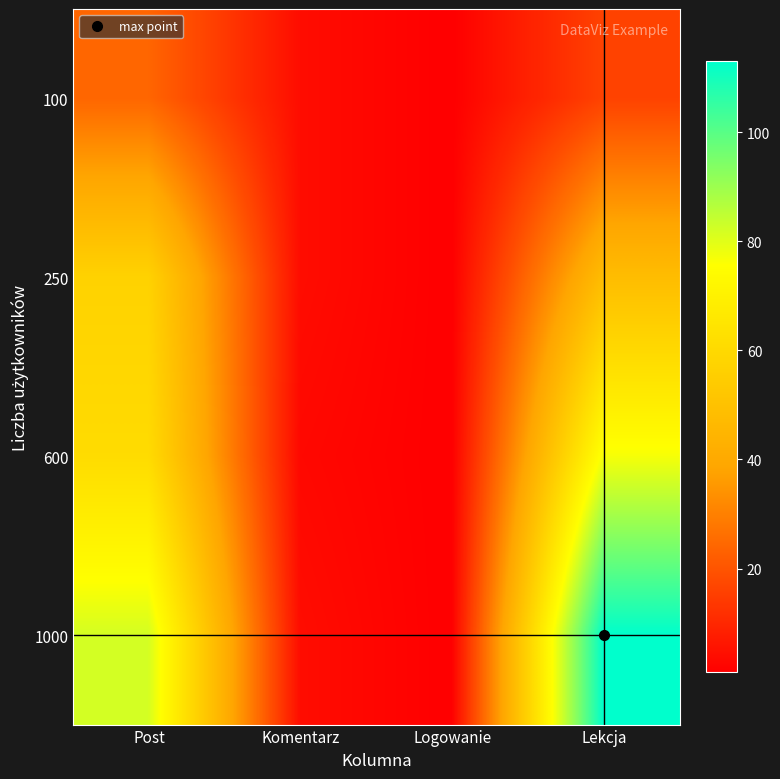

Reading left to right, transcribe all the data shown in this chart.

100: Post=24	Komentarz=4	Logowanie=1	Lekcja=16
250: Post=57	Komentarz=4	Logowanie=1	Lekcja=48
600: Post=61	Komentarz=3	Logowanie=1	Lekcja=77
1000: Post=82	Komentarz=4	Logowanie=1	Lekcja=113